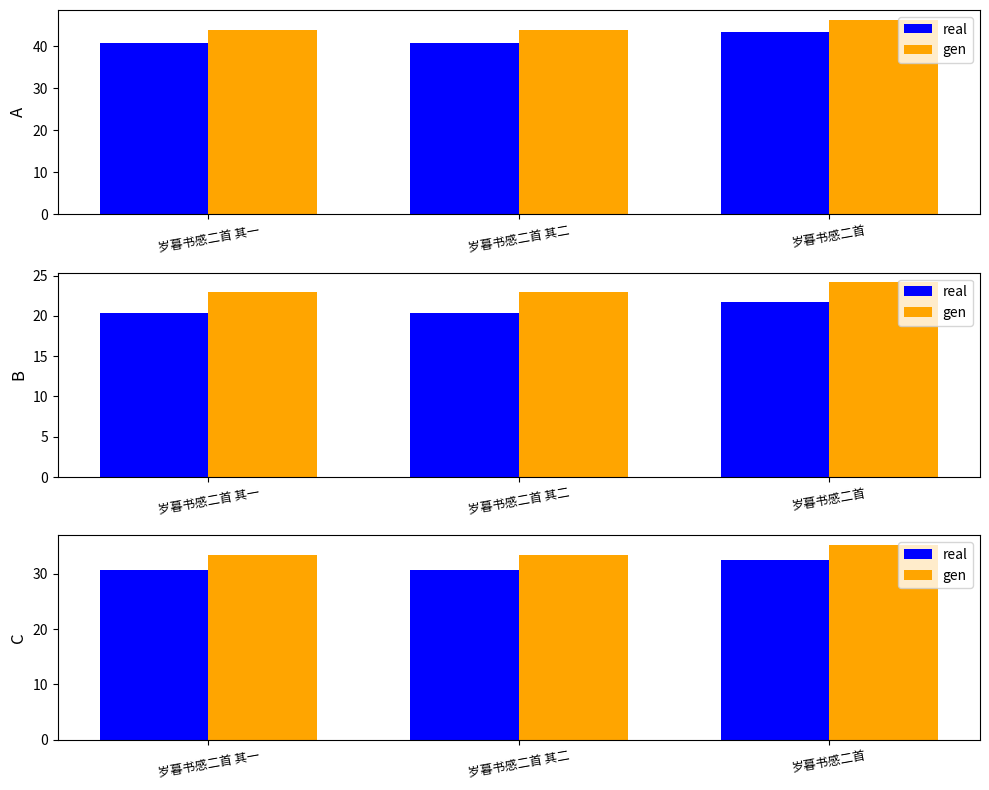

At which label does real reach its peak?

岁暮书感二首